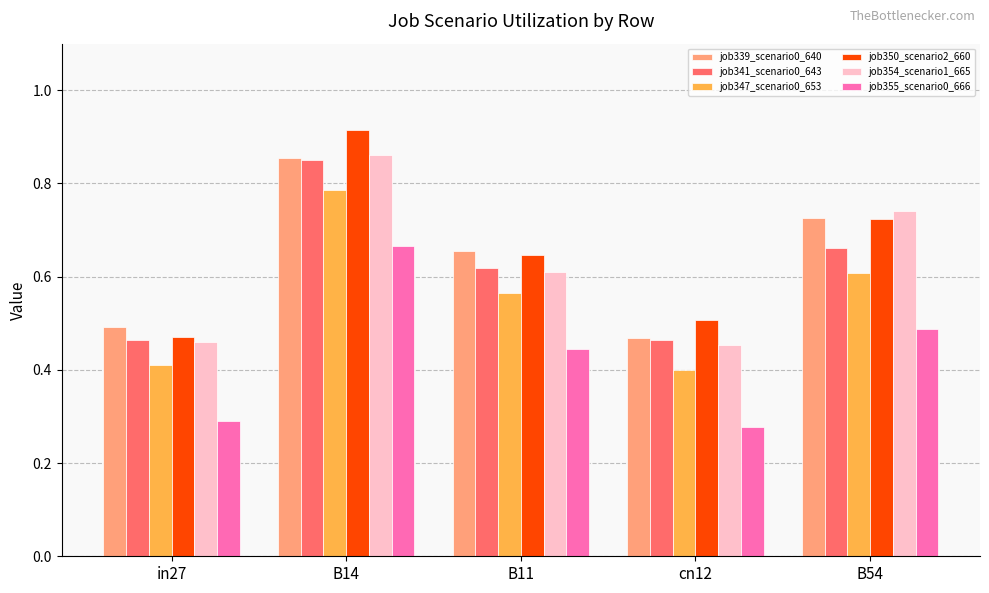

At which label does job347_scenario0_653 reach its peak?

B14